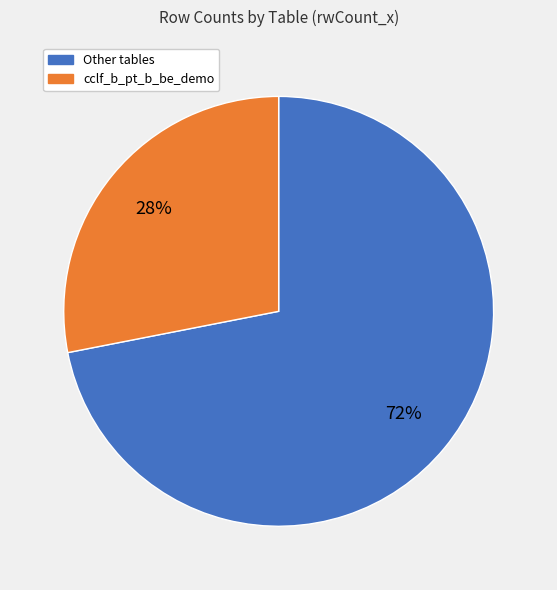

Is there any slice that represents more than half of the pie?

Yes